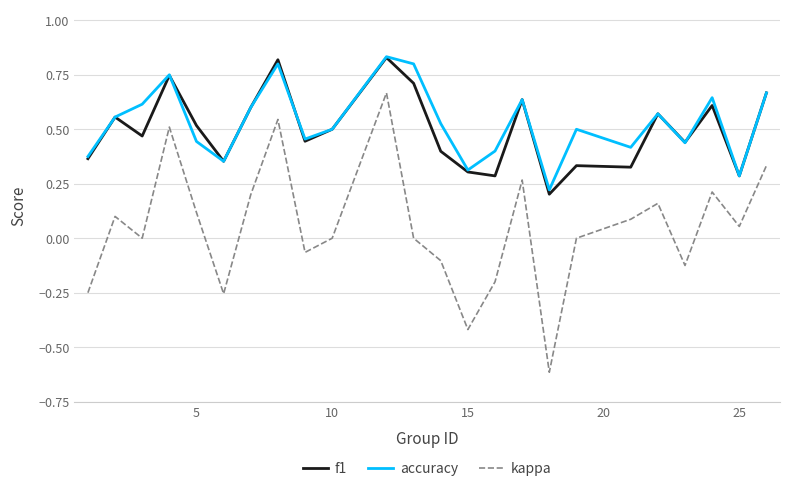

True or false: kappa and f1 intersect in this chart.

False